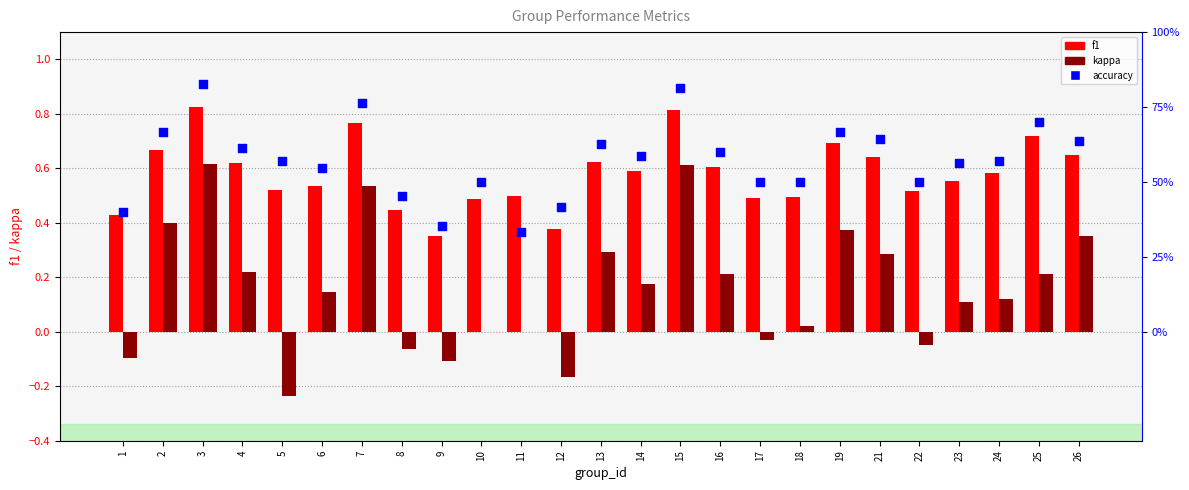

What are all the series names shown in the legend?

f1, kappa, accuracy